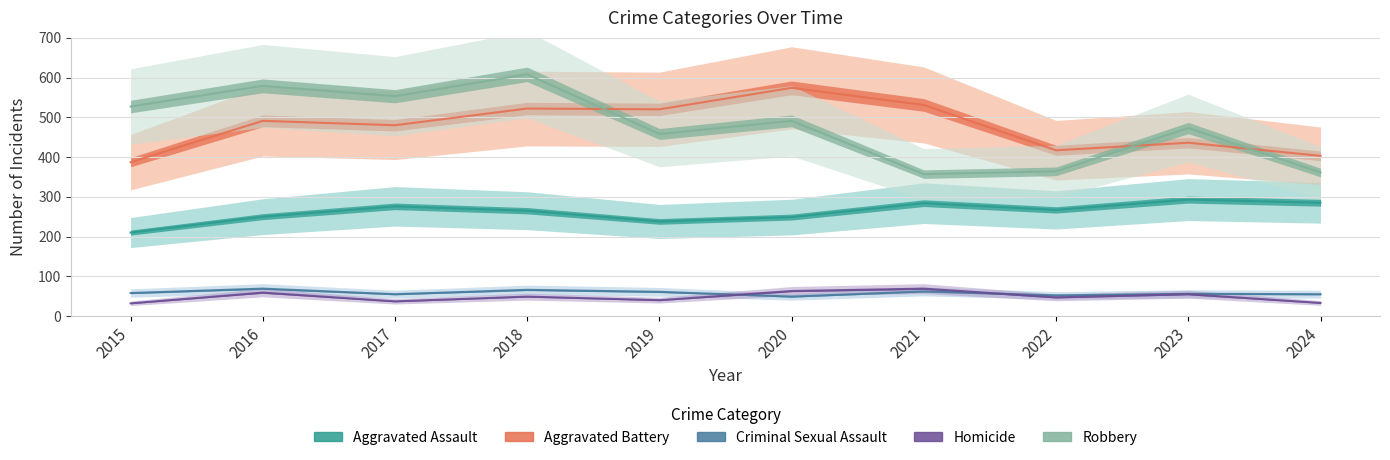

Is this an area chart (filled region under the line)?

No